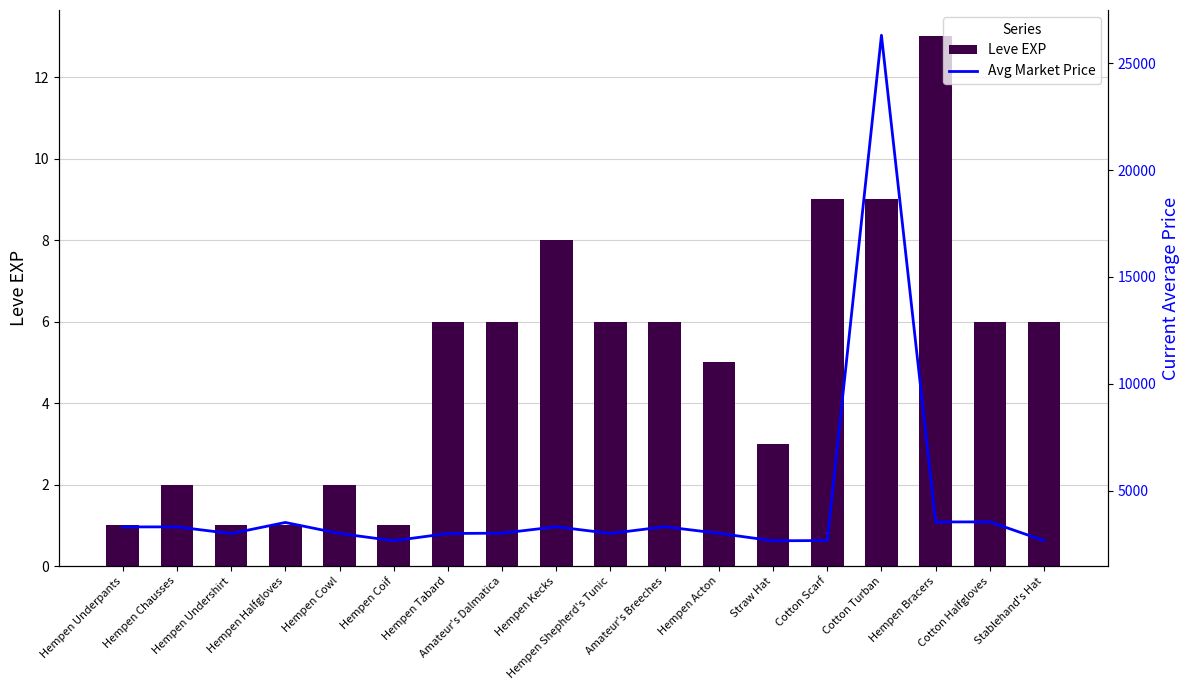

Does the chart contain any negative values?

No